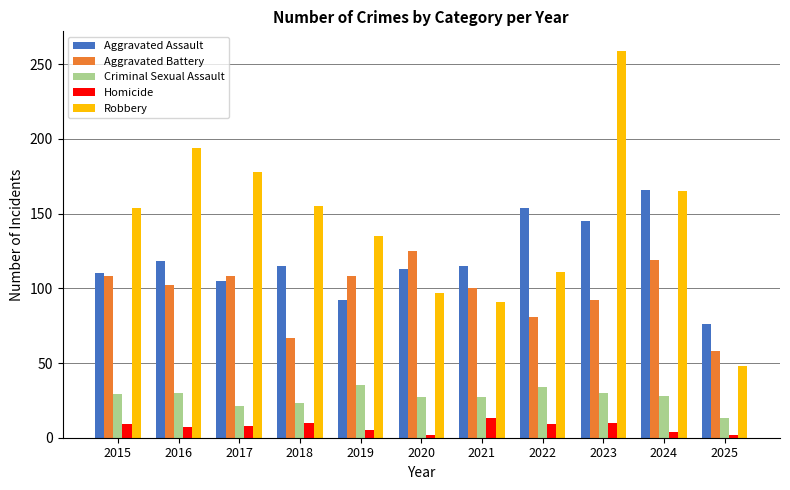

Is the value of Homicide at 2018 greater than the value of Aggravated Battery at 2021?

No